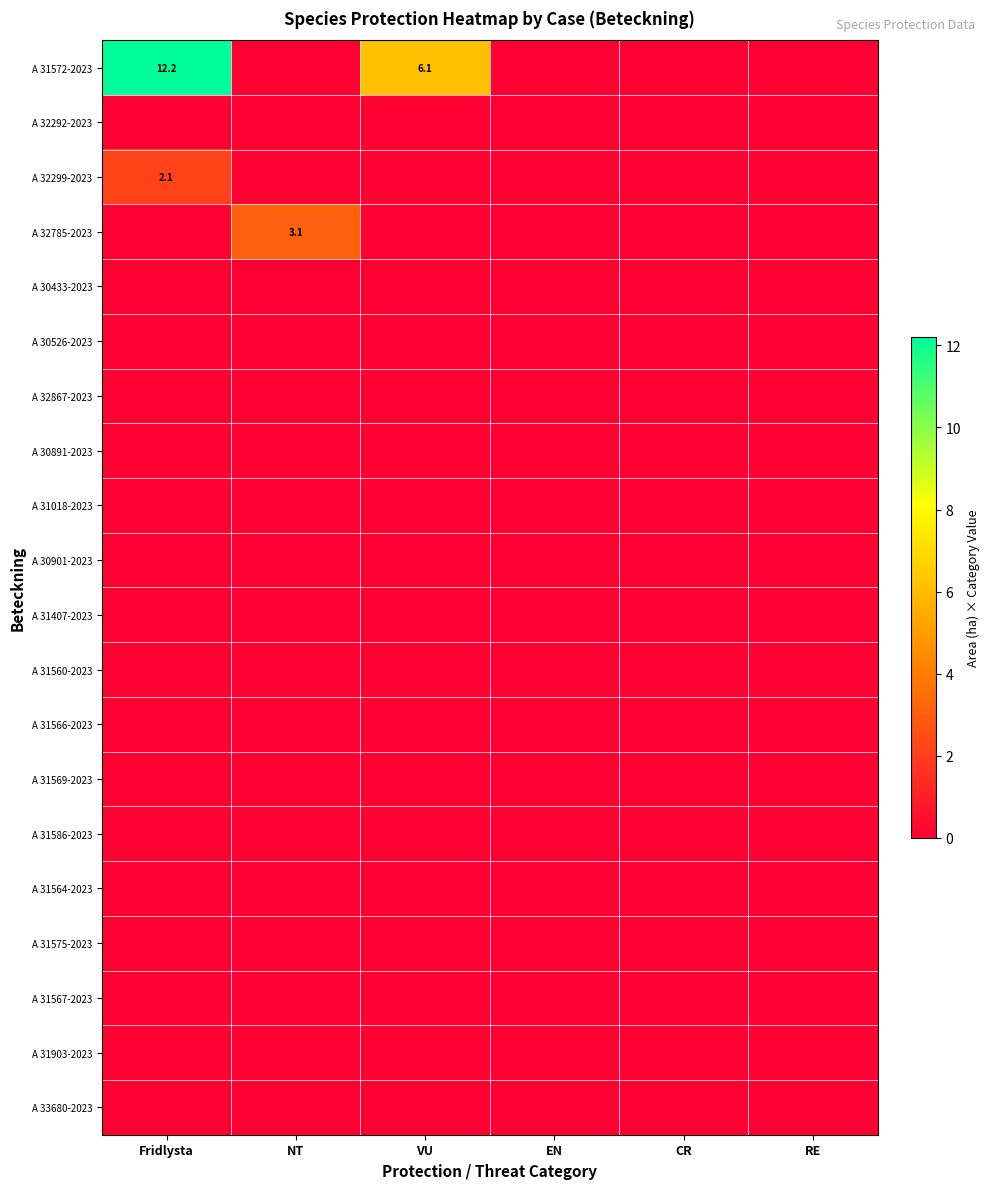

At which label does A 31564-2023 reach its minimum?

Fridlysta